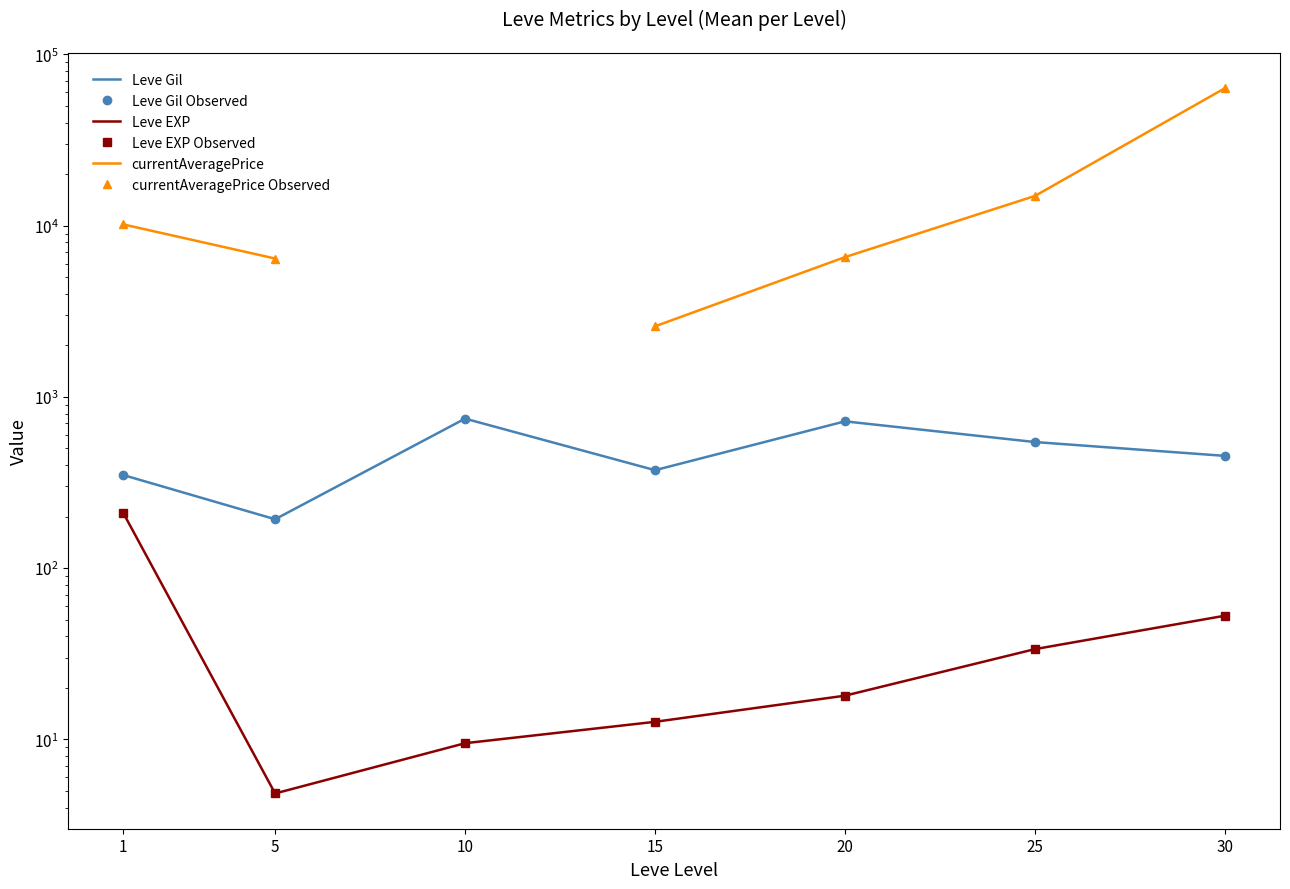

The value of currentAveragePrice Observed at 5 is 3001.9. True or false?

False